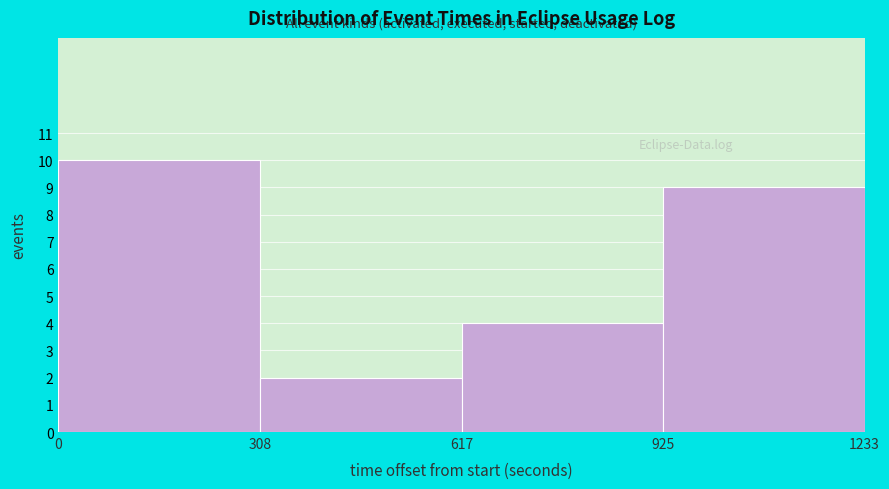

Reading left to right, transcribe this chart: for each bar, give the range it covers on the x-axis and its height. The values are not printed on the chart, so give them approximately, as read against the axis.

0 to 308: 10
308 to 617: 2
617 to 925: 4
925 to 1233: 9